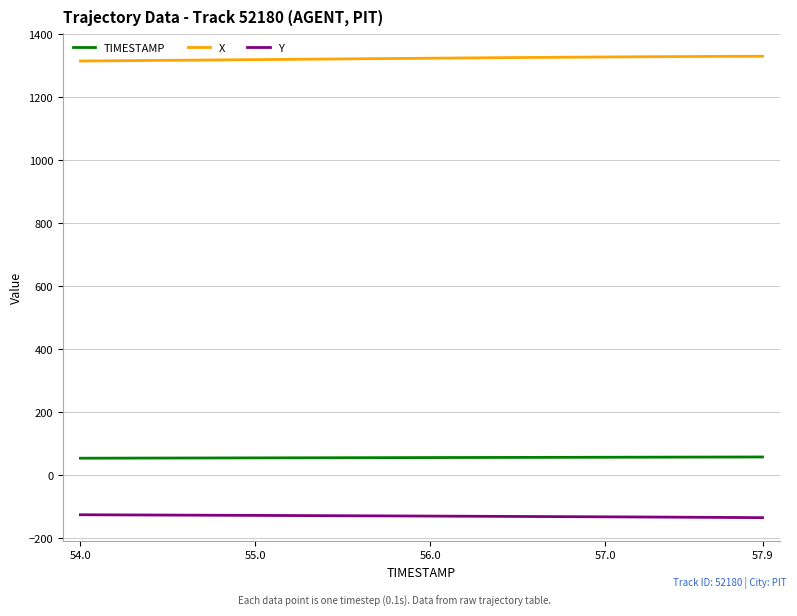

What is the maximum value shown in the chart?

1330.3